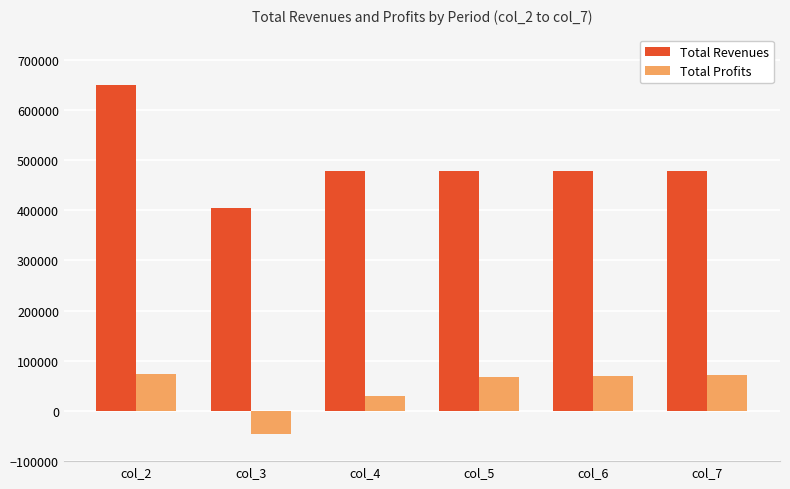

What is the average value of the Total Profits series?

44530.0